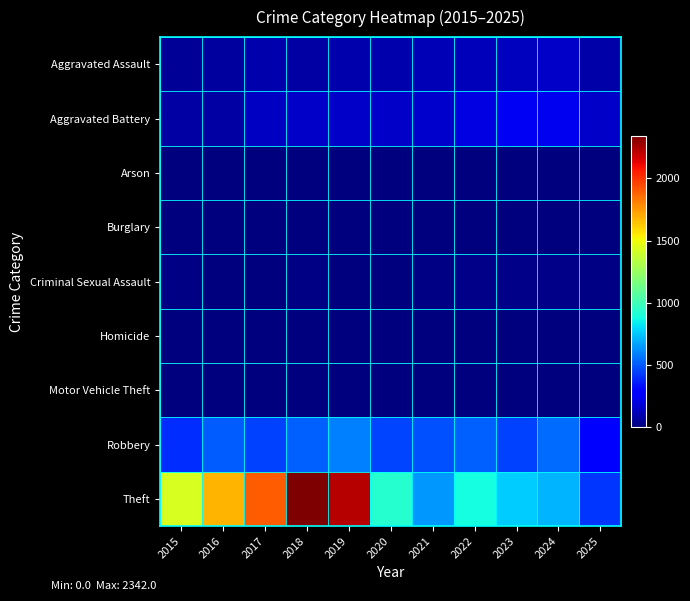

At how many categories does at least one series exceed 692?

9